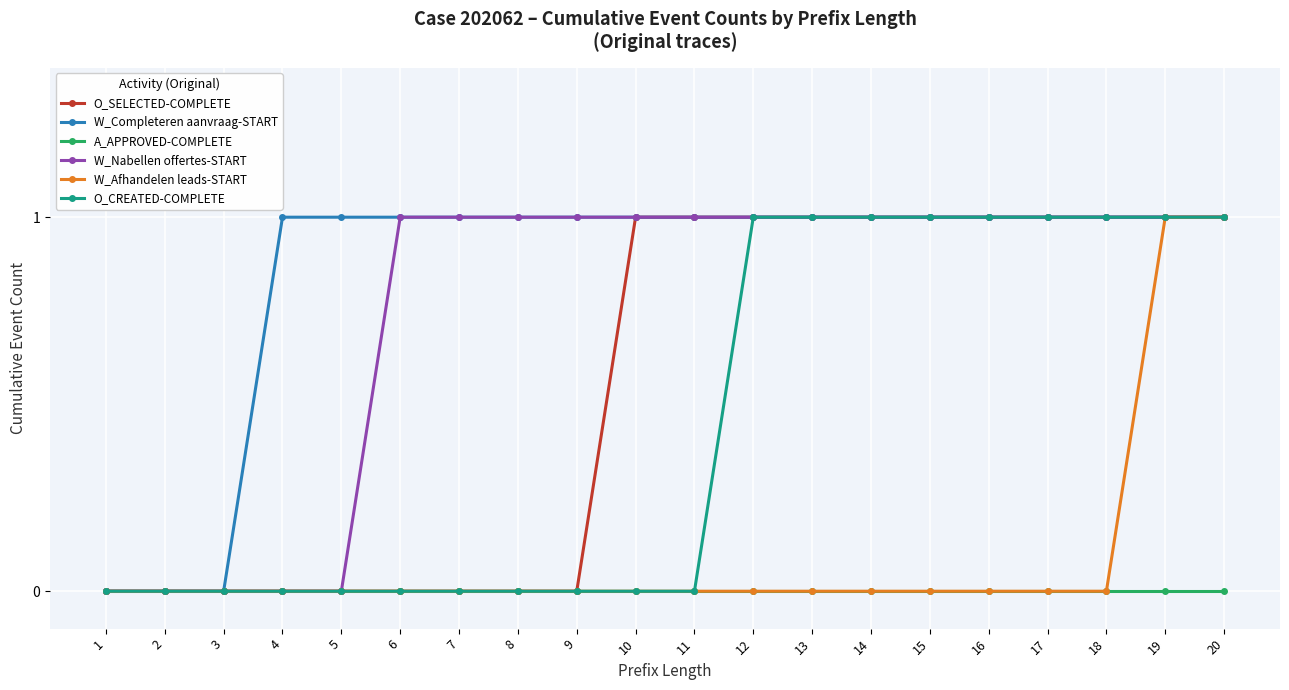

Which series has the largest total across all categories?

W_Completeren aanvraag-START